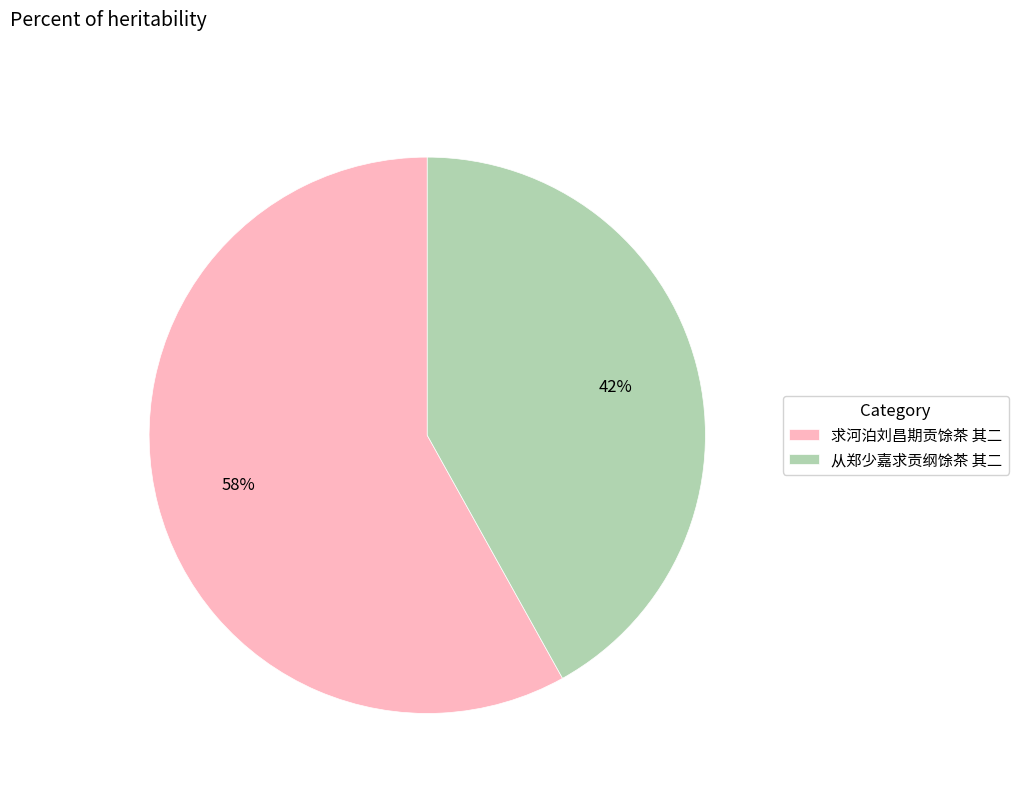

Is it true that 从郑少嘉求贡纲馀茶 其二 is 42% of the pie?

True